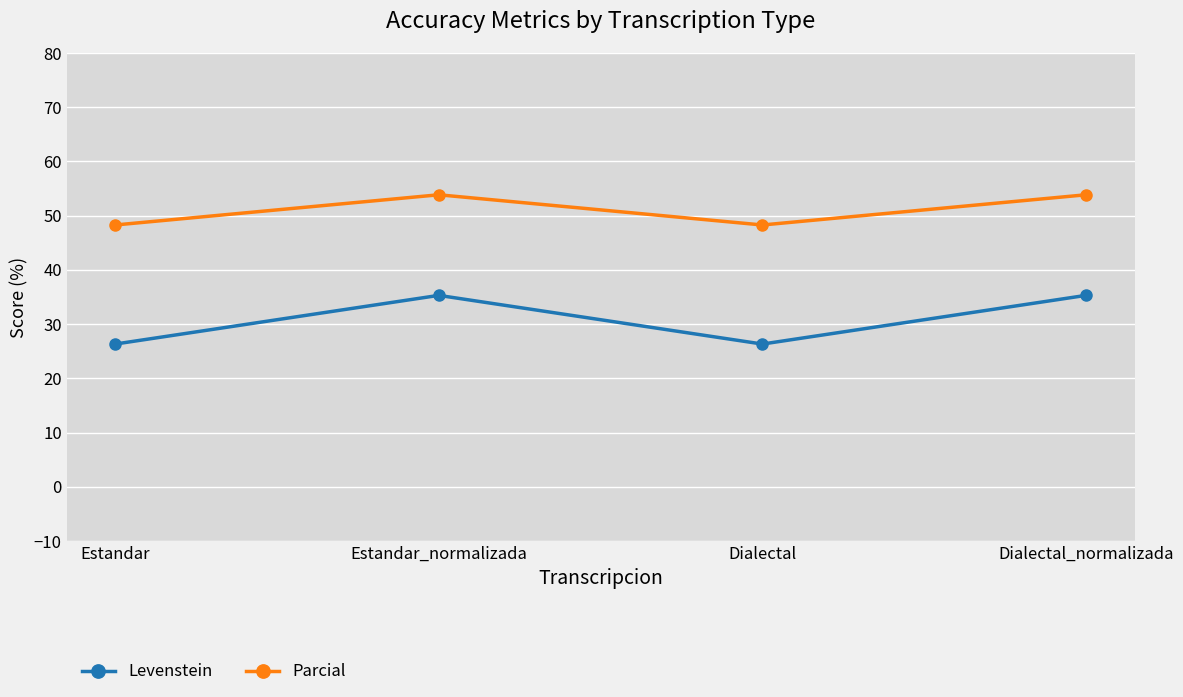

What is the maximum value shown in the chart?

53.8